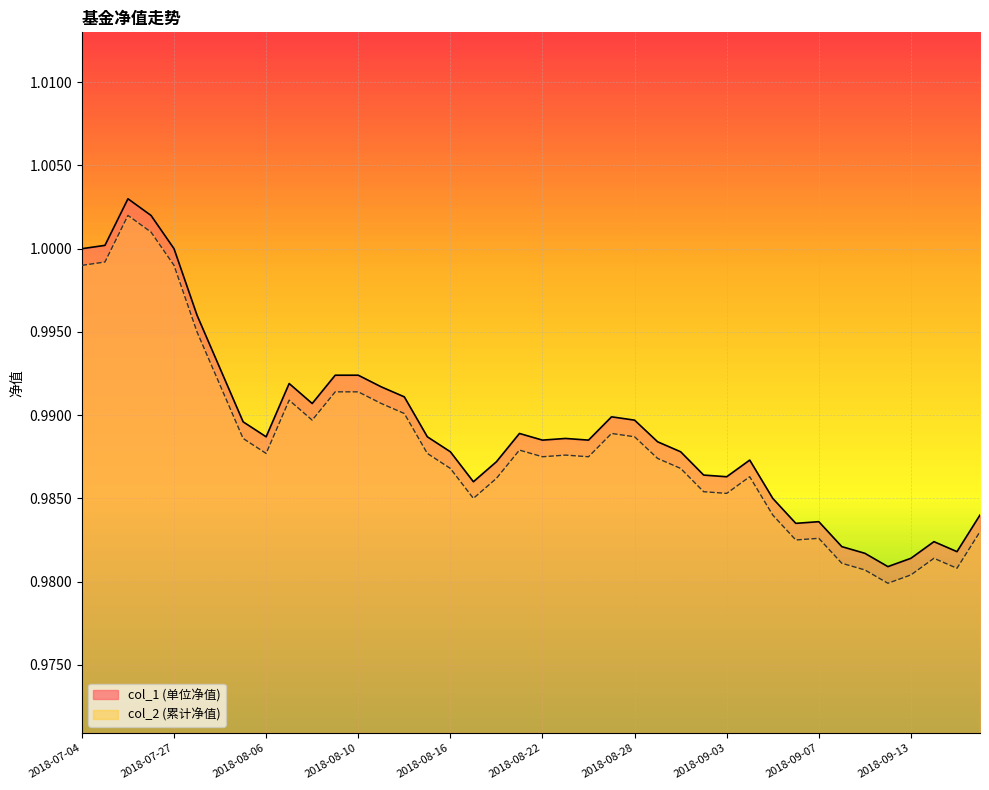

How many interior local valleys does the col_1 series have?

9